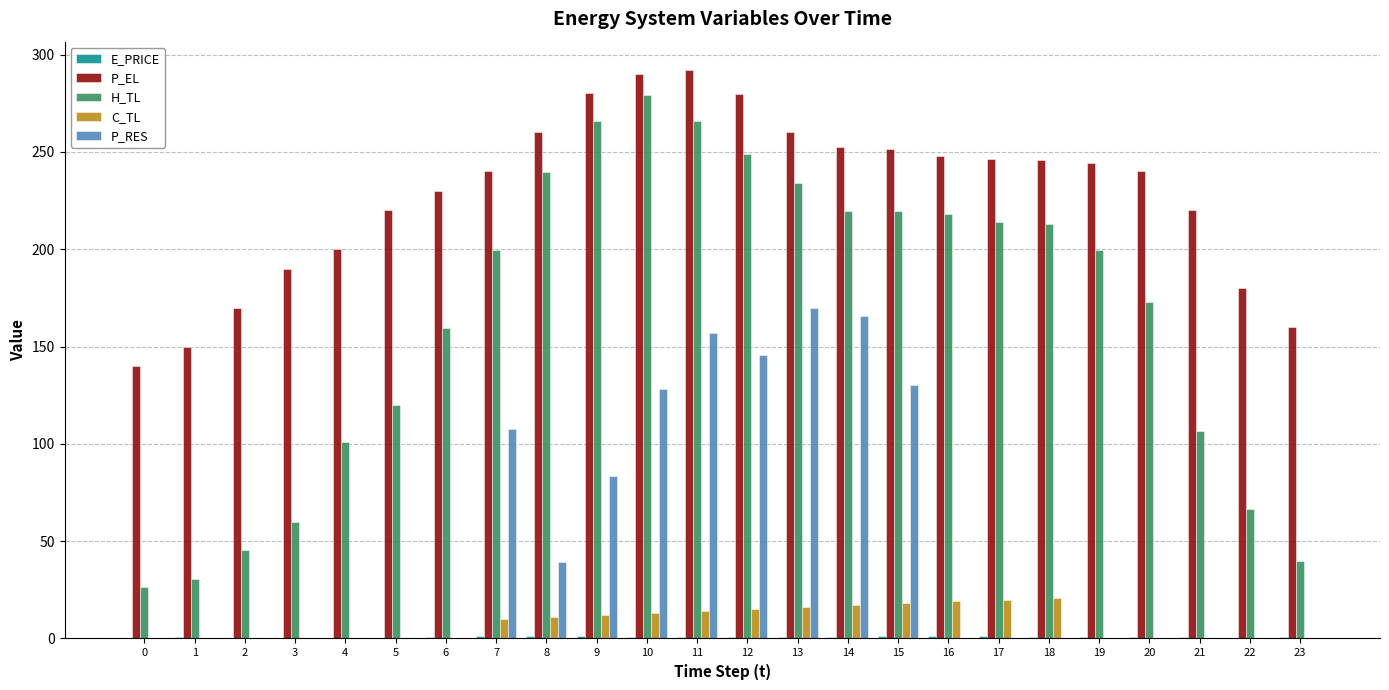

Between 15 and 20, which series saw the biggest shift?

P_RES